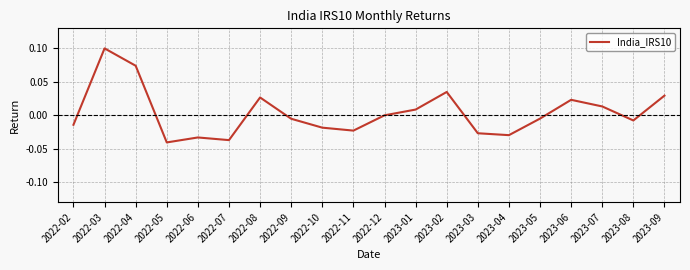

Does the chart display data point markers on the line(s)?

No